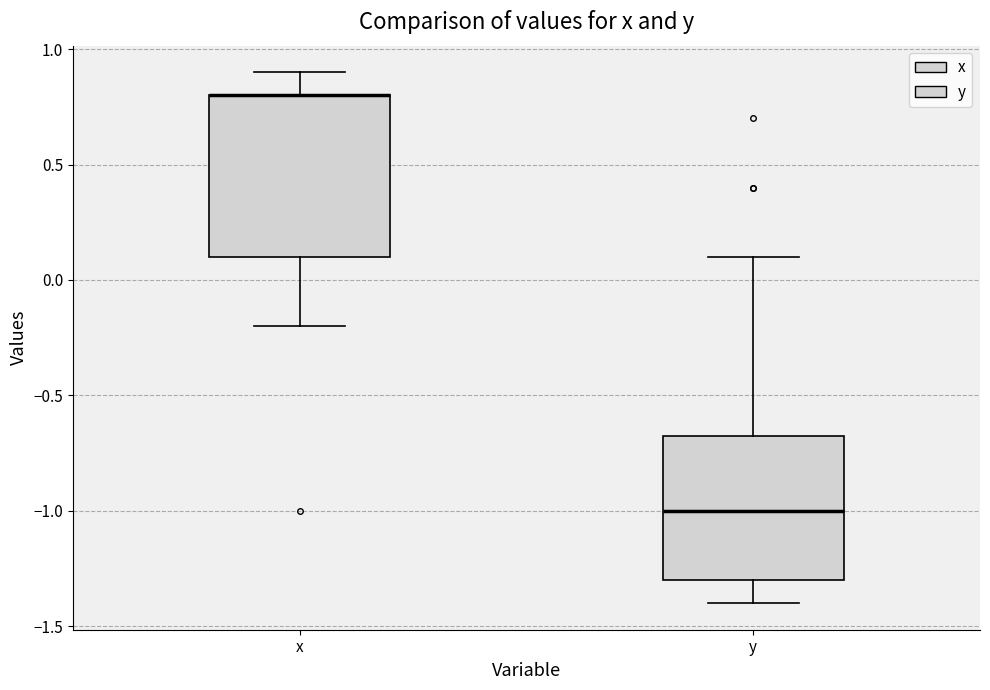

Where does the lower whisker of the box for y end on the y-axis? The values are not printed on the chart, so give them approximately, as read against the axis.

-1.40